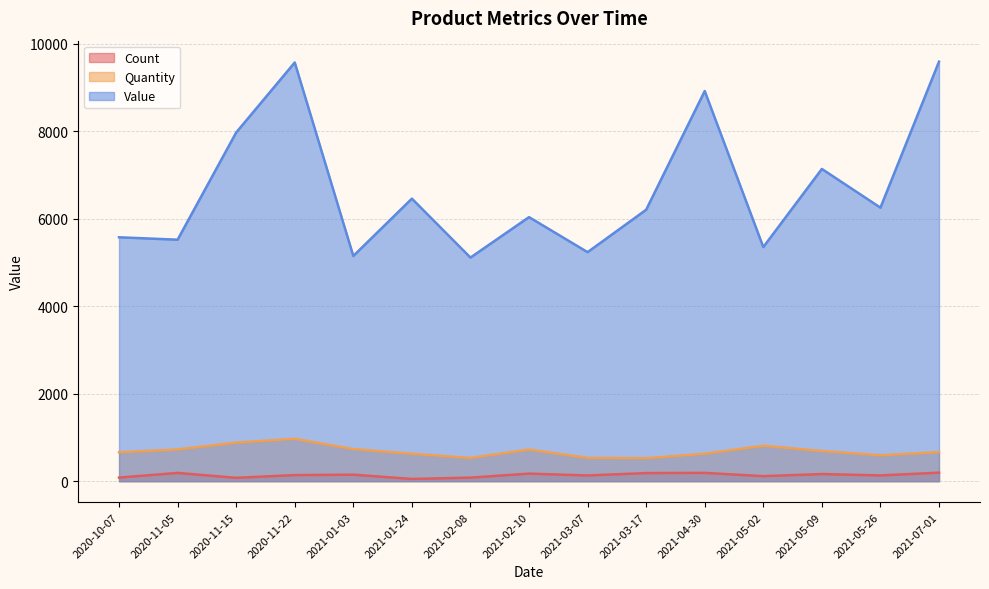

Does the chart have visible grid lines?

Yes